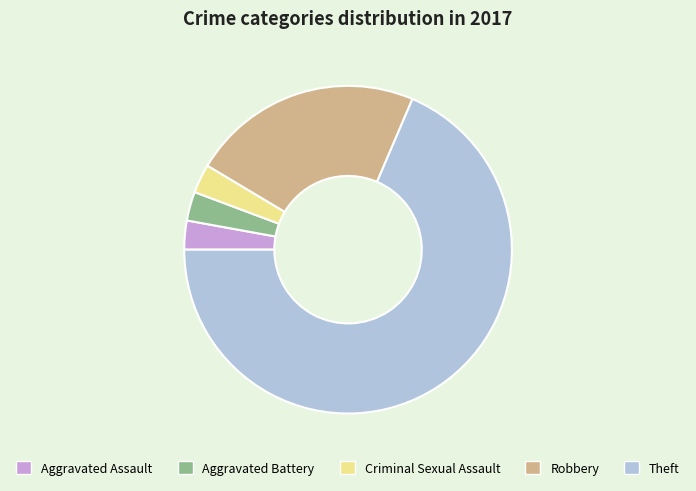

What is the largest slice in the pie chart?

Theft